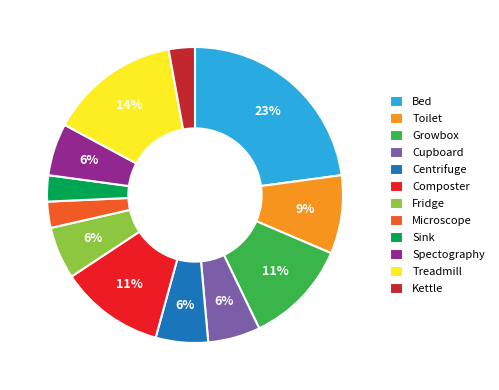

How many slices are in this pie chart?

12